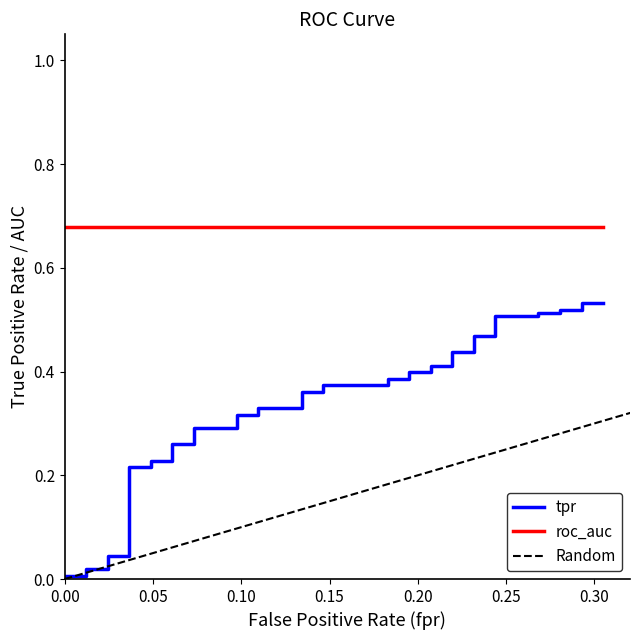

At which label is roc_auc closest to 0?

fpr